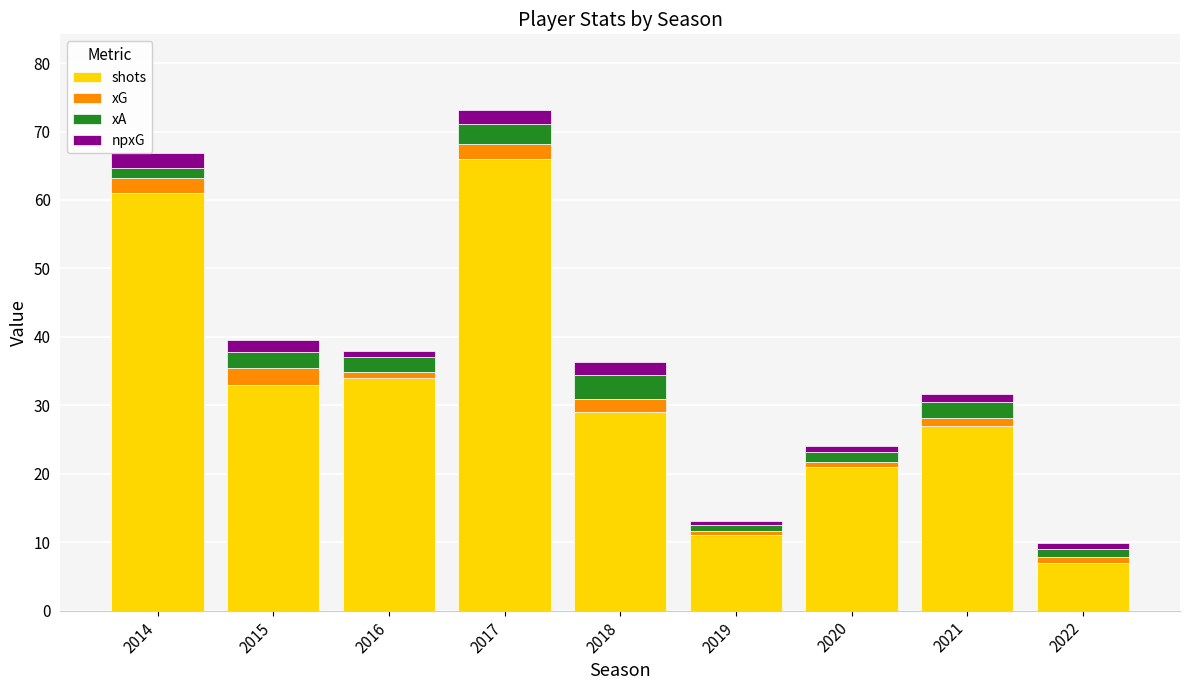

What is the maximum value for shots?

66.0